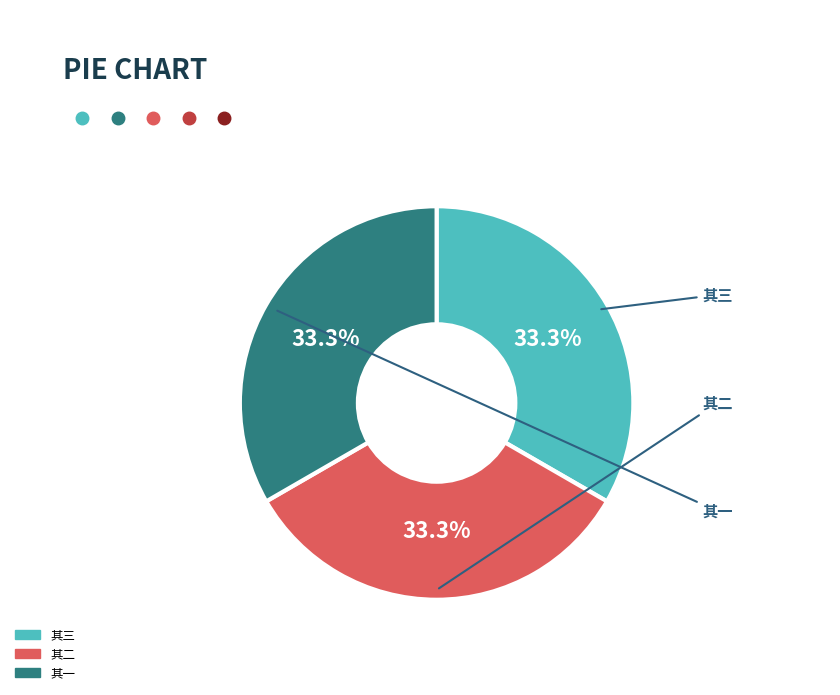

Does any single category account for the majority?

No